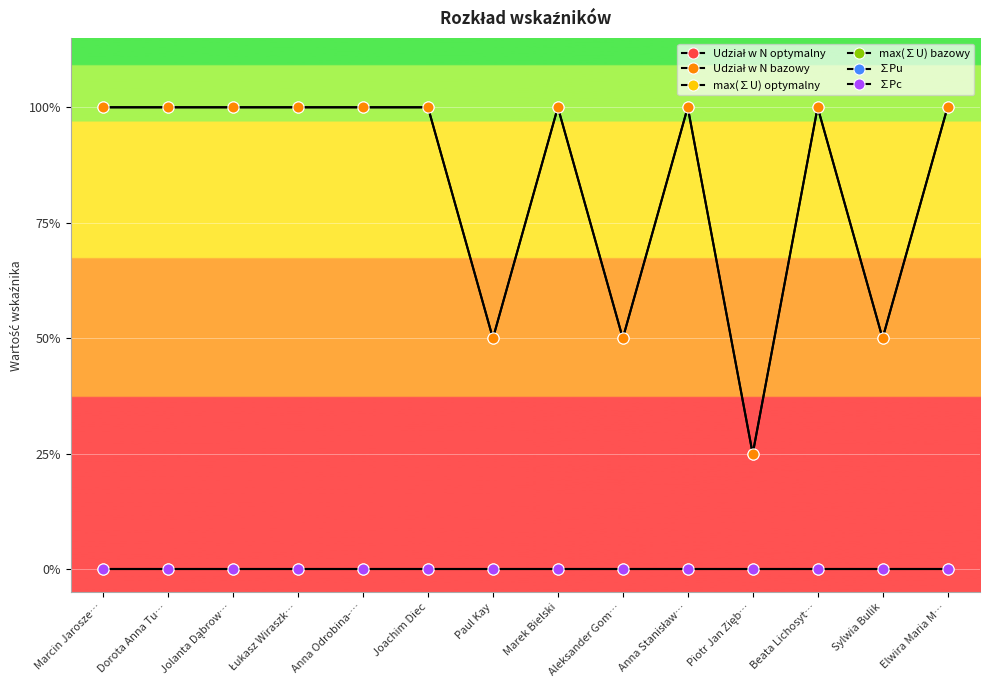

Which series has the largest total across all categories?

max(∑U) optymalny